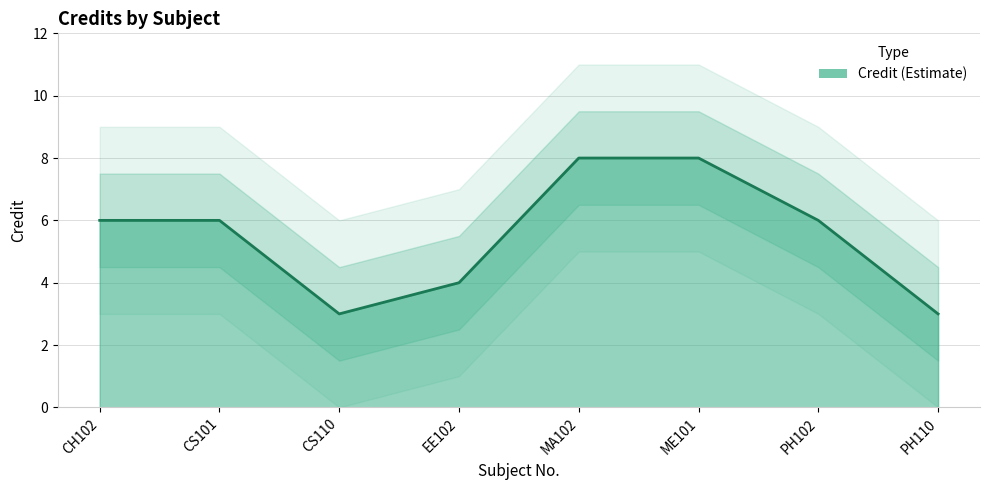

Read the value at CS110.

3